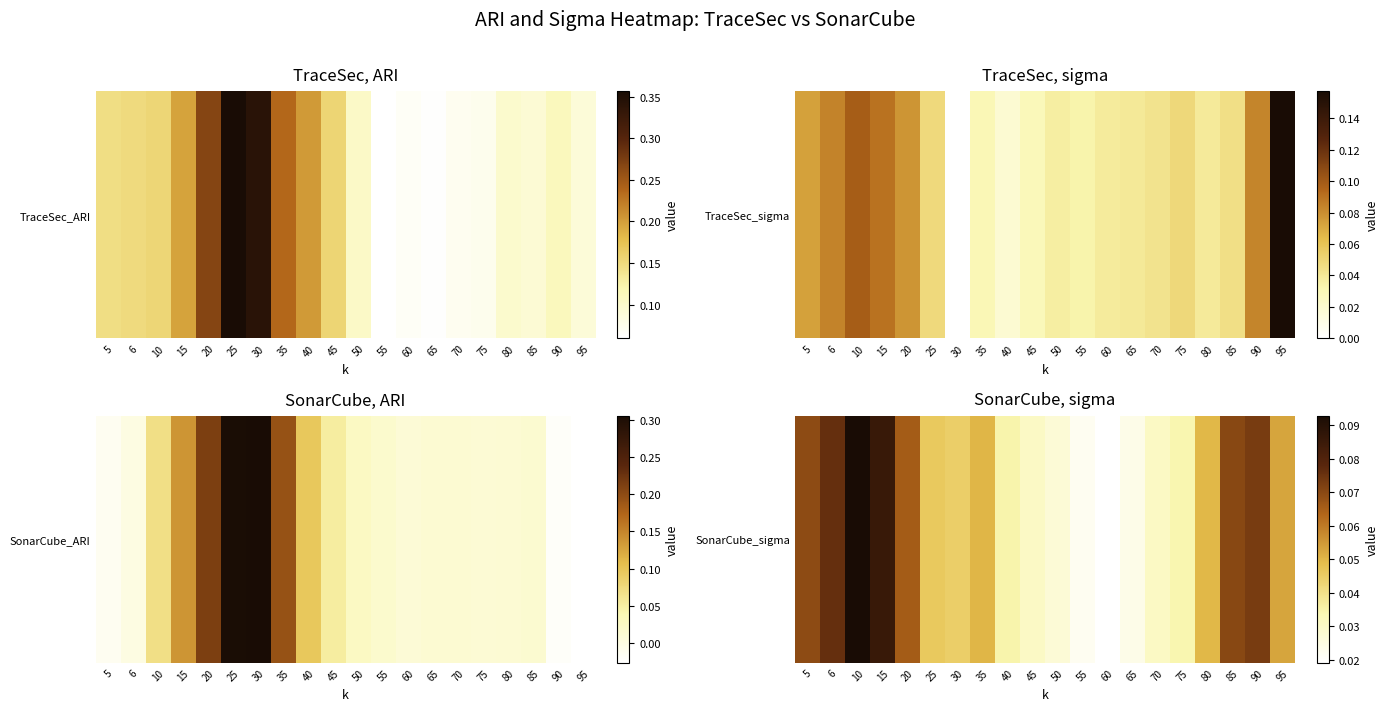

Rank the categories by value from lowest to highest.

60, 55, 65, 50, 45, 70, 75, 40, 30, 25, 80, 35, 95, 20, 5, 85, 90, 6, 15, 10